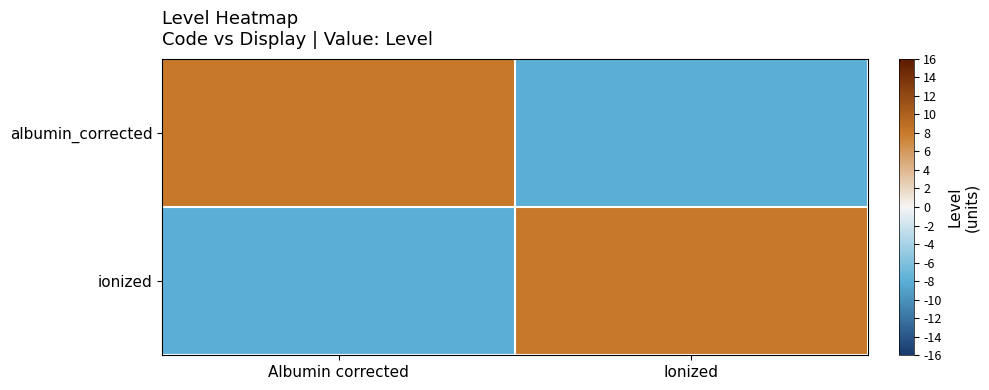

Reading right to left, list all the values displayed in this chart.

albumin_corrected: Ionized=-8	Albumin corrected=8
ionized: Ionized=8	Albumin corrected=-8